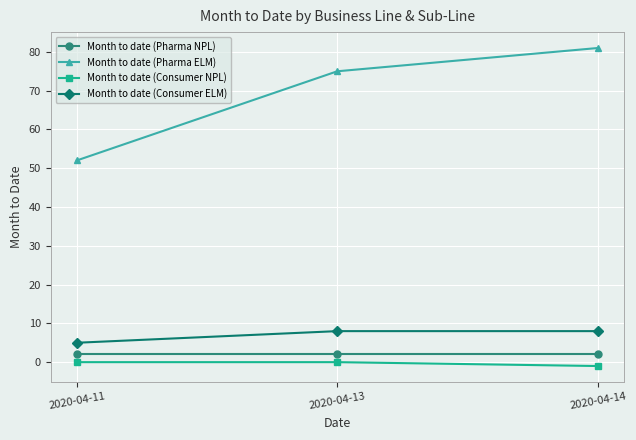

Which series changed the most between 2020-04-11 and 2020-04-14?

Month to date (Pharma ELM)